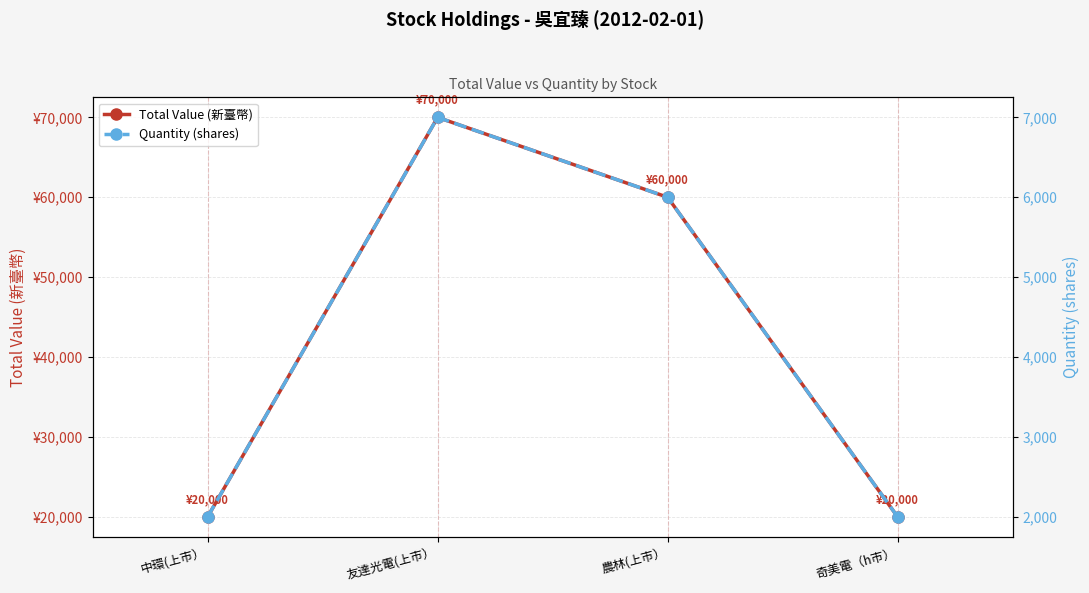

Reading left to right, what are all the values shown in this chart?

Total Value (新臺幣): 中環(上市）=20000	友達光電(上市）=70000	農林(上市）=60000	奇美電（h市）=20000
Quantity (shares): 中環(上市）=2000	友達光電(上市）=7000	農林(上市）=6000	奇美電（h市）=2000